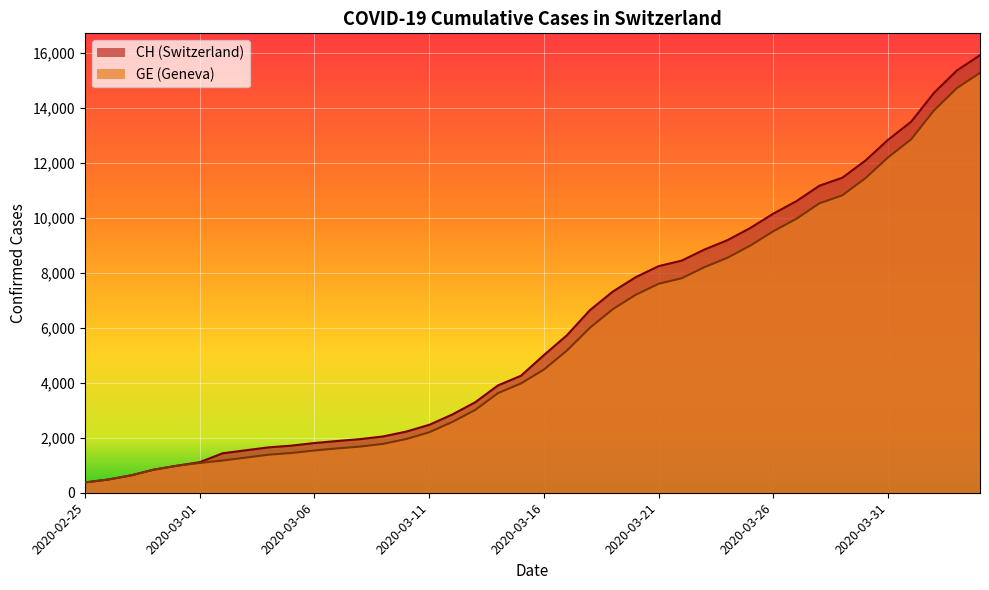

What are all the series names shown in the legend?

CH, GE